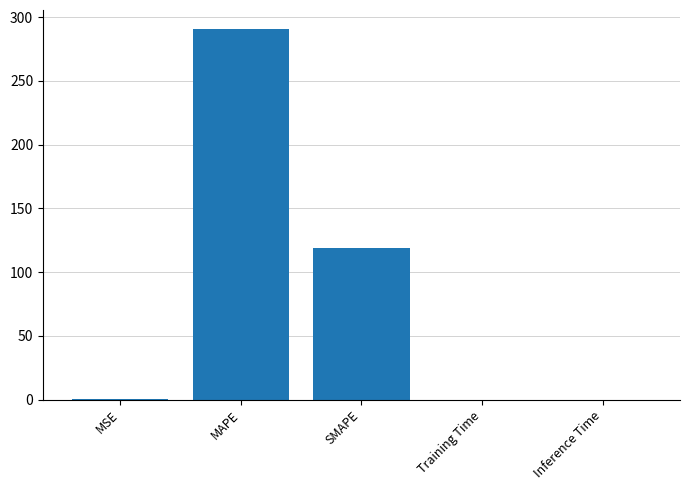

At which label is the value closest to 145?

SMAPE